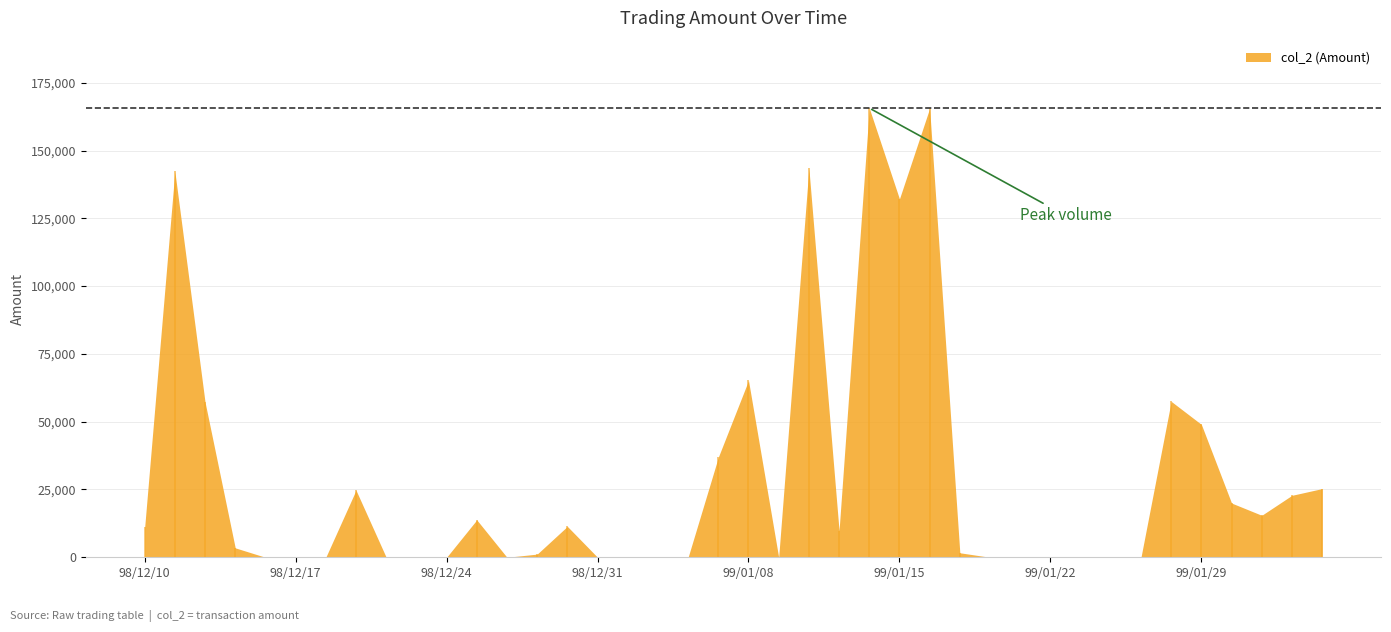

What is the ratio of the value at 99/02/01 to the value at 99/01/18?

0.1